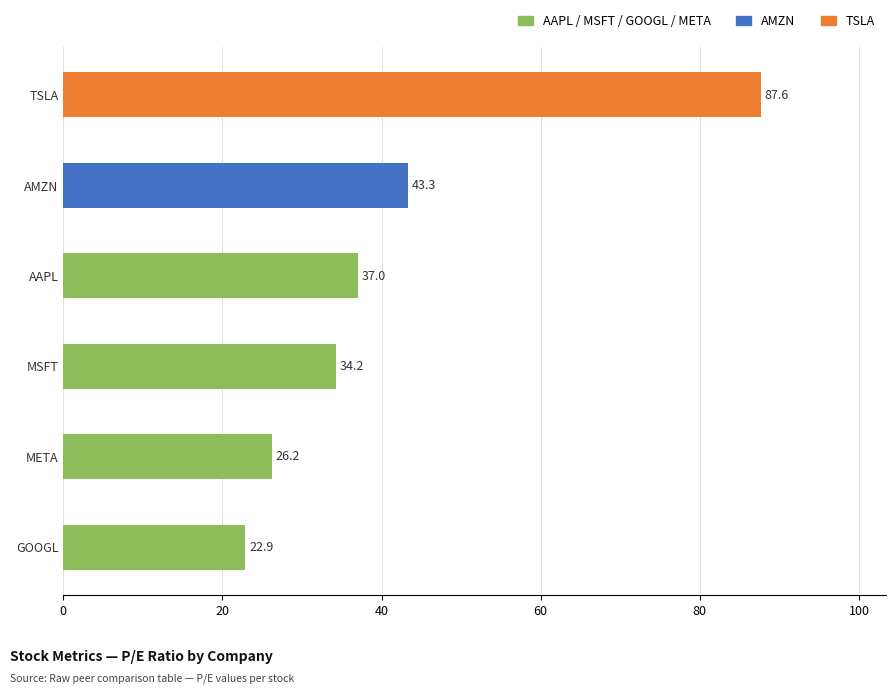

Does the chart contain stacked bars?

No